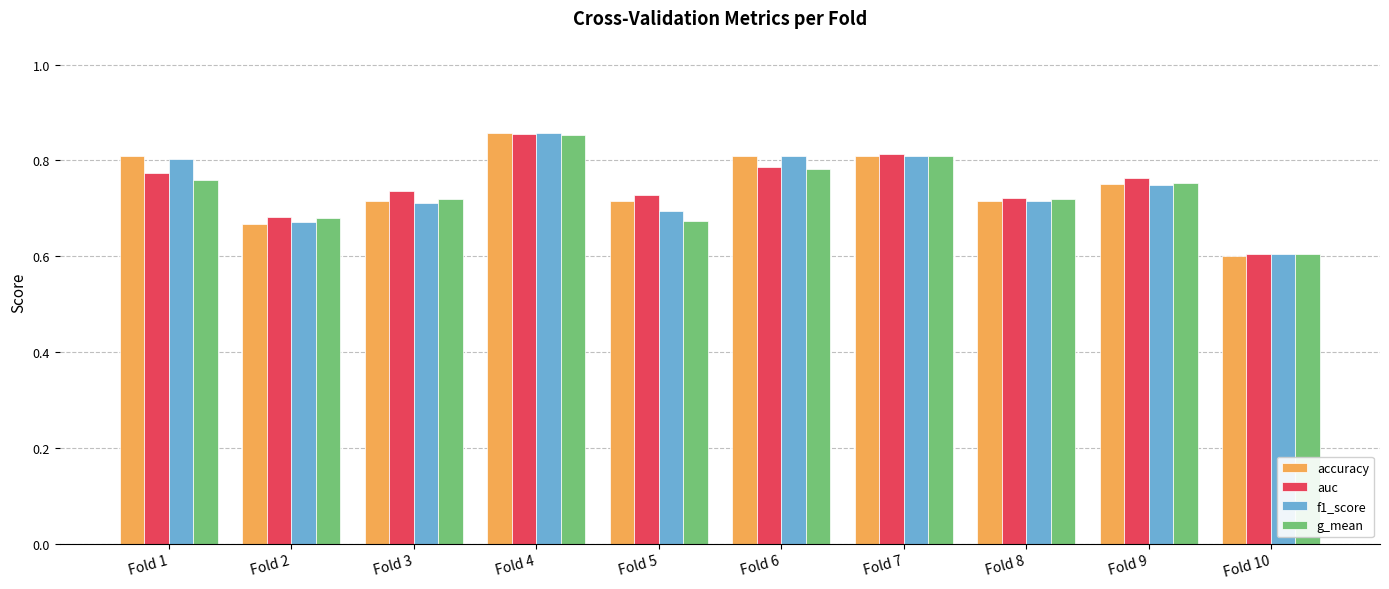

Count the auc values in the range 0 to 1.

10